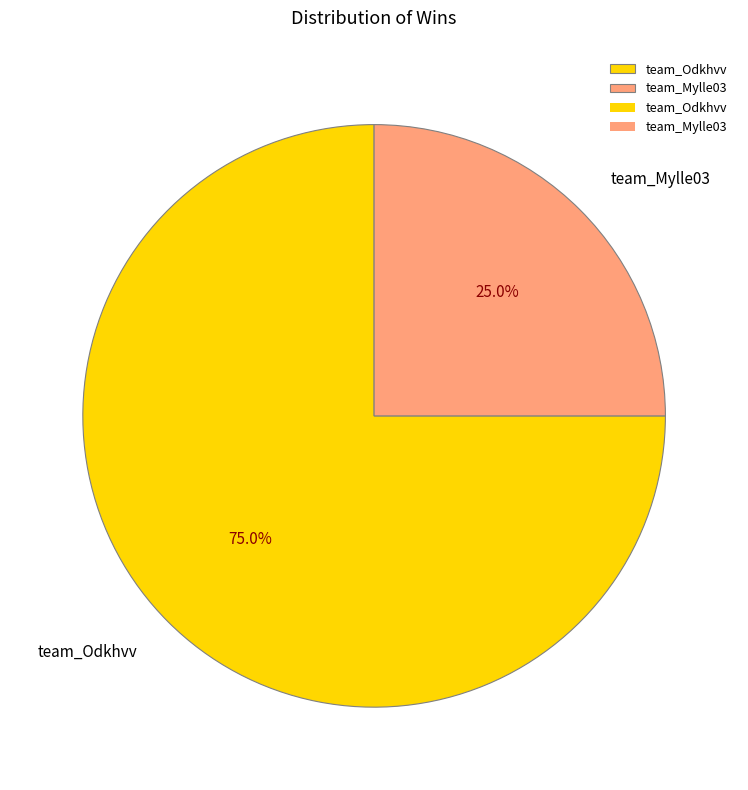

Is it true that team_Mylle03 is 25% of the pie?

True